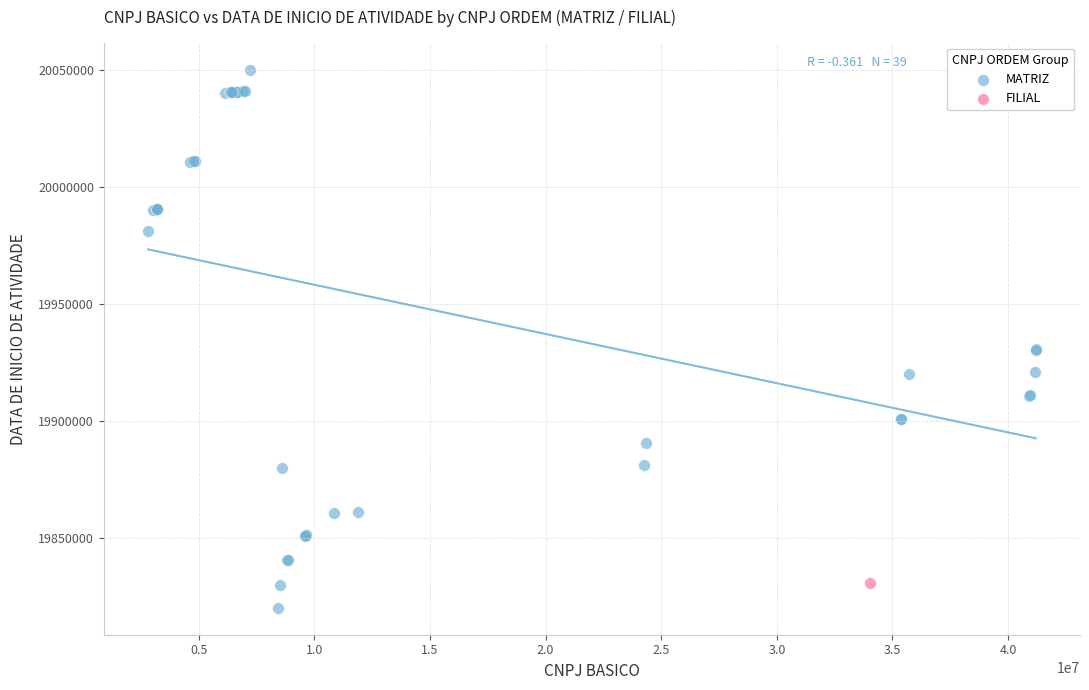

What are all the series names shown in the legend?

MATRIZ, FILIAL